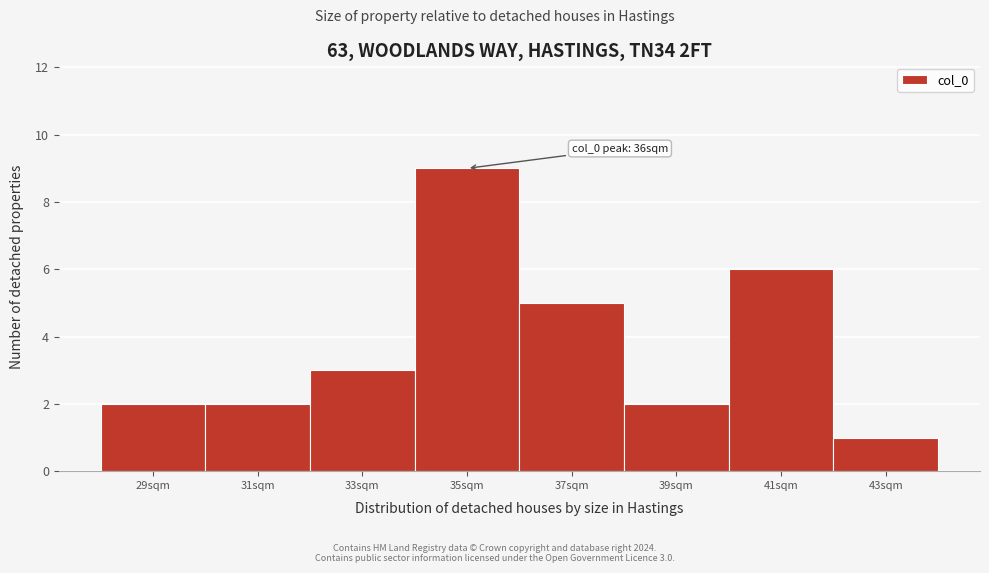

Reading left to right, what are all the values shown in this chart?

29sqm=2	31sqm=2	33sqm=3	35sqm=9	37sqm=5	39sqm=2	41sqm=6	43sqm=1